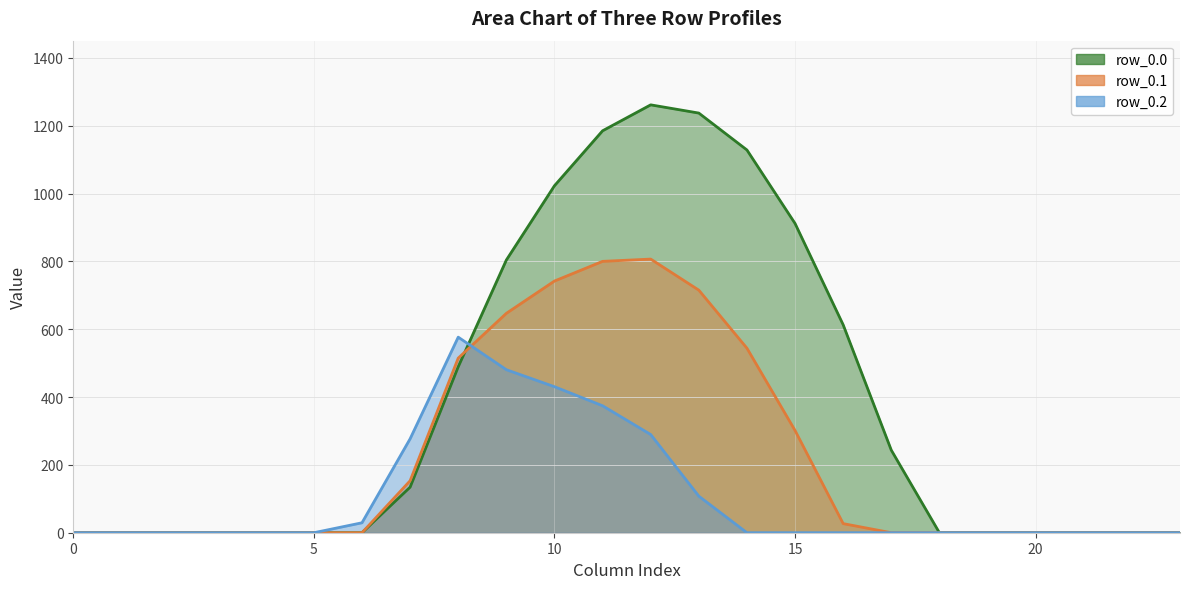

What is the label of the 18th point from the right?

6